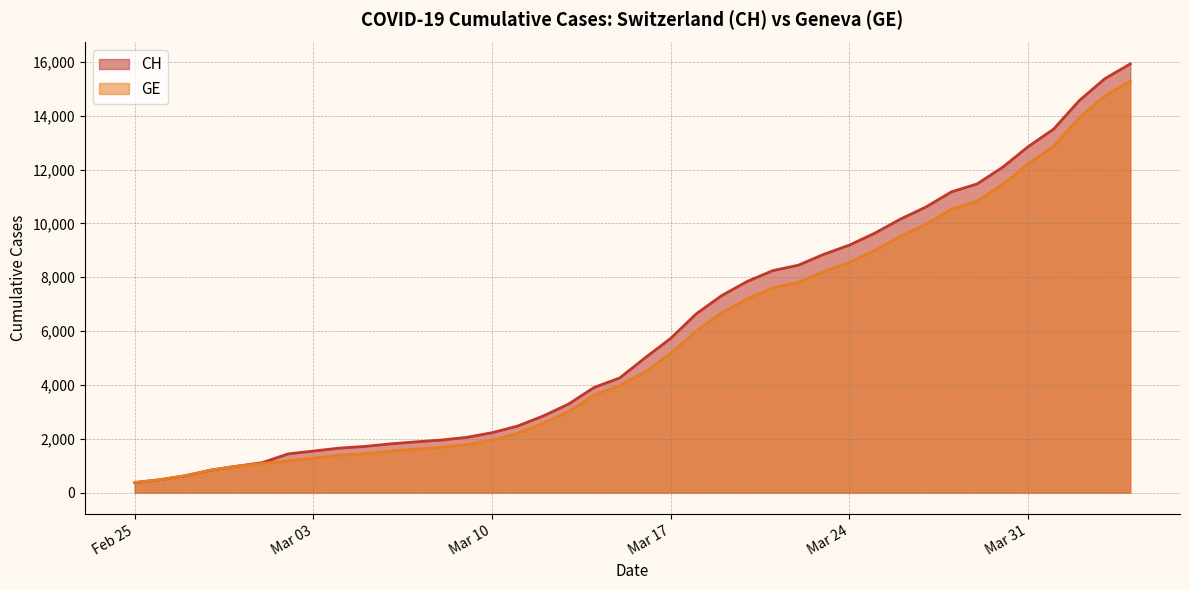

Which series has the largest range (max minus min)?

CH